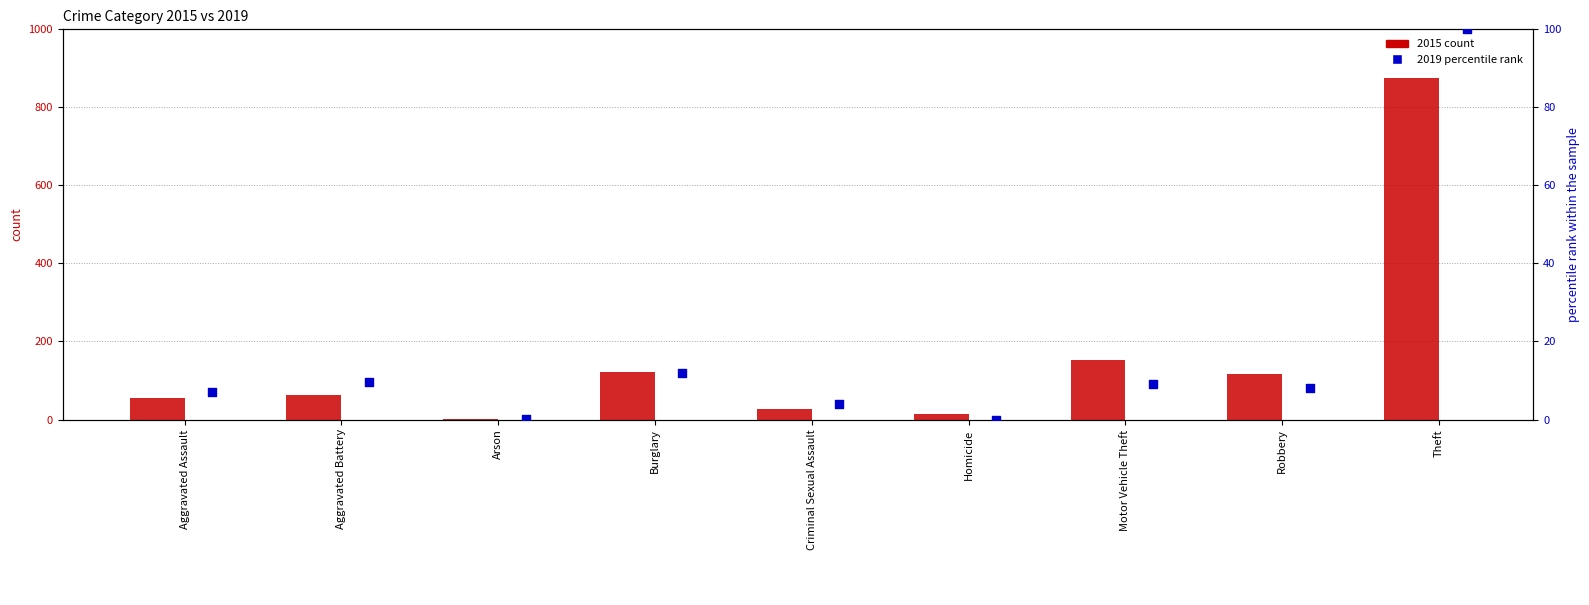

Which series contains the lowest Y value?

2019 percentile rank